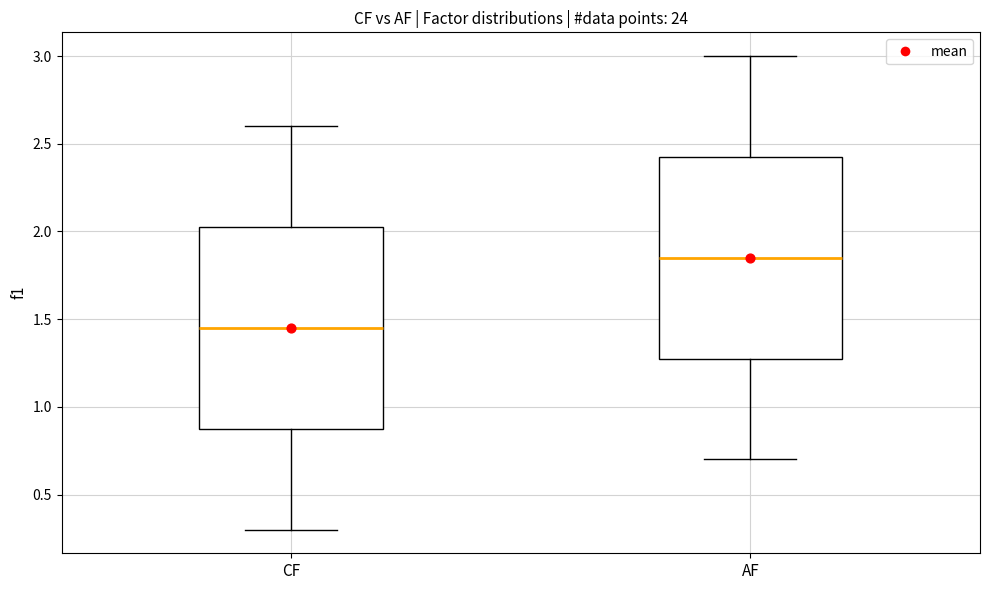

Where does the lower whisker of the box for AF end on the y-axis? The values are not printed on the chart, so give them approximately, as read against the axis.

0.70